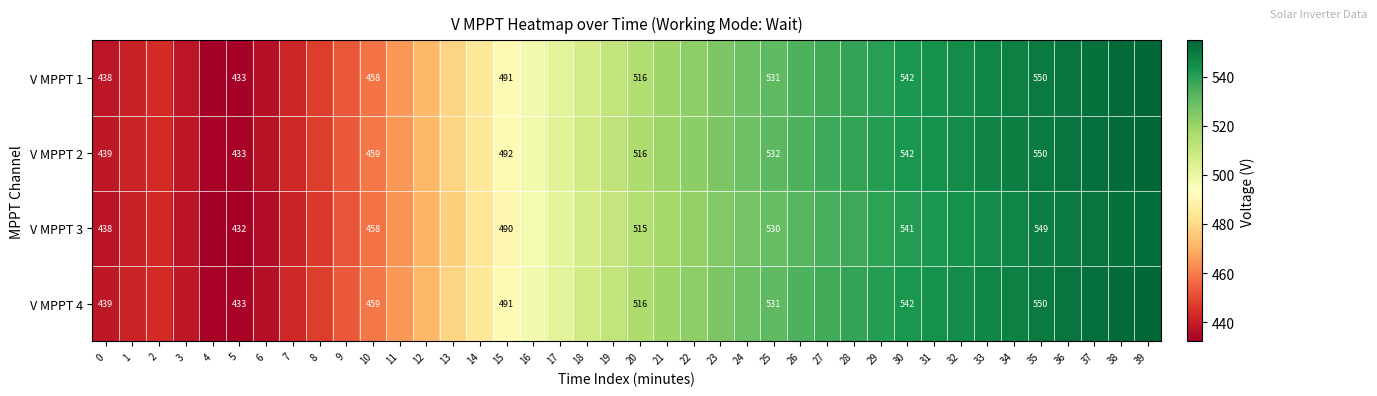

What is the minimum value shown in the chart?

432.2